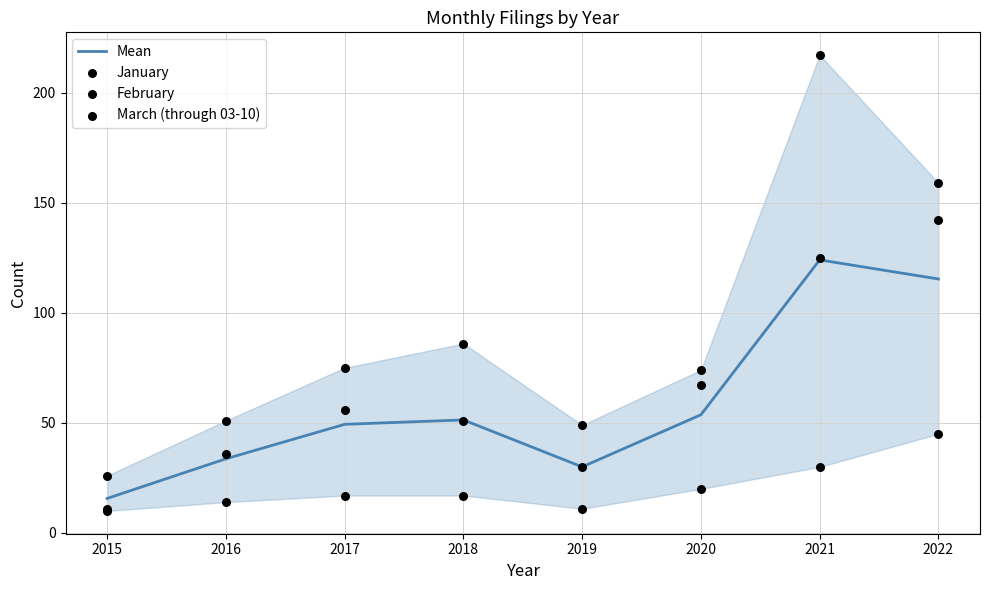

At how many categories does at least one series exceed 130?

2